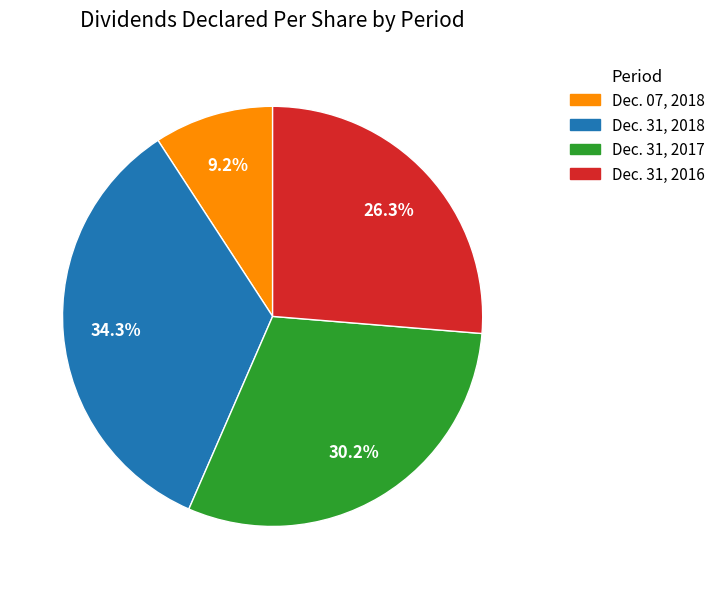

What is the largest slice in the pie chart?

Dec. 31, 2018